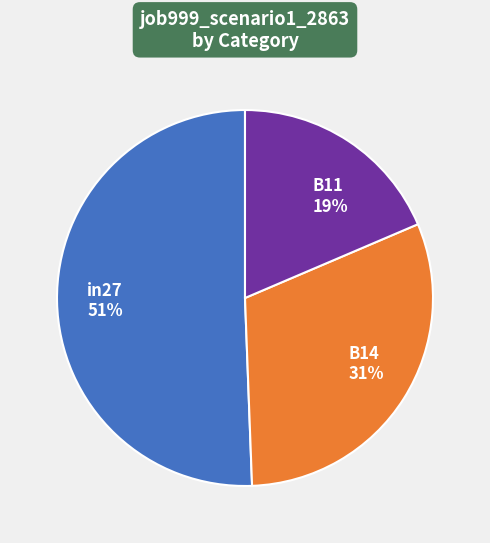

Which slice represents more than half of the pie?

in27